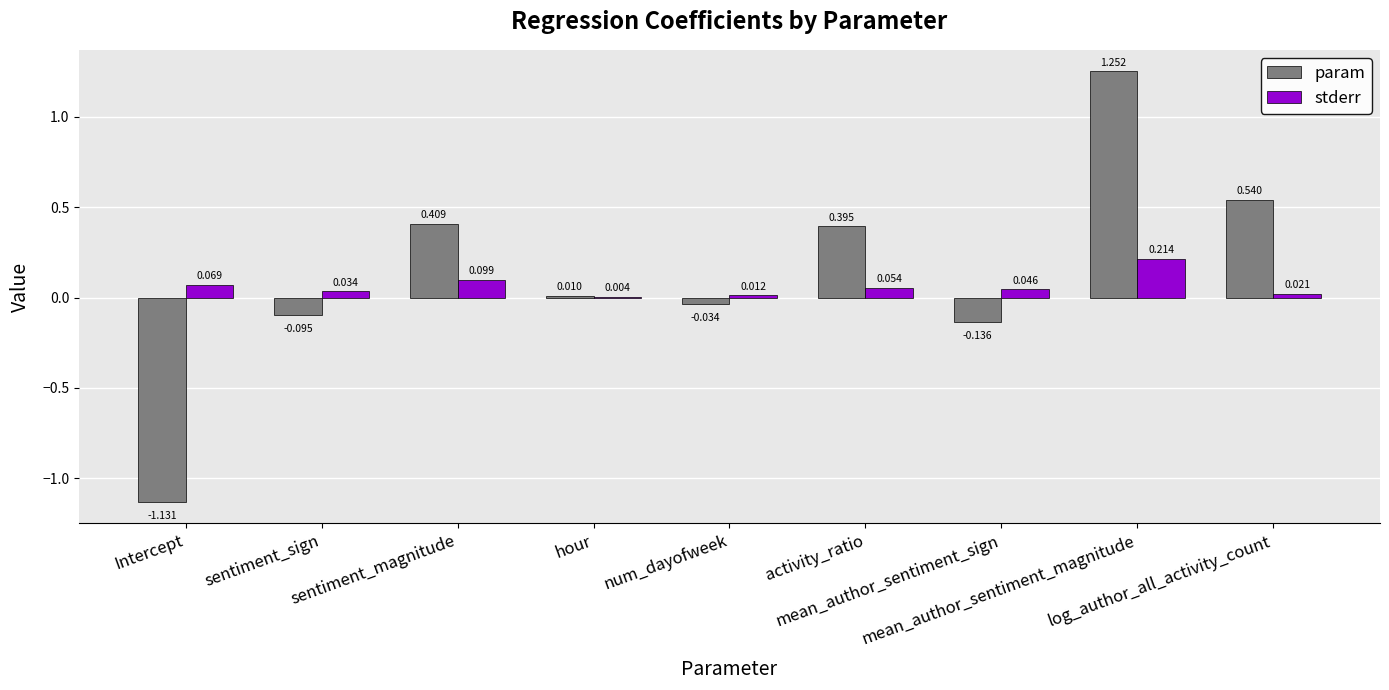

What is the total value across all series at Intercept?

-1.1